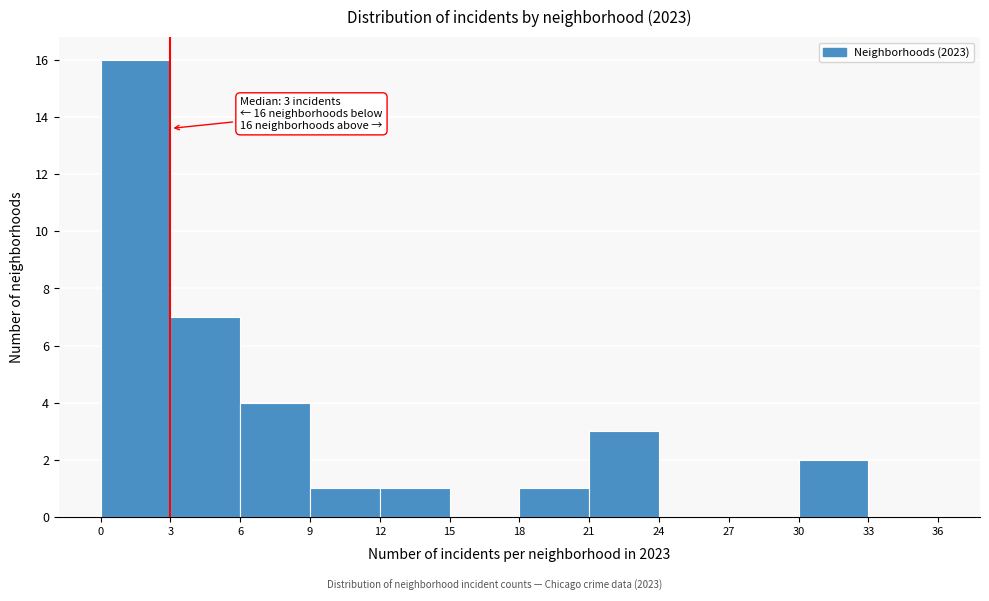

Which range on the x-axis has the tallest bar?

0 to 3